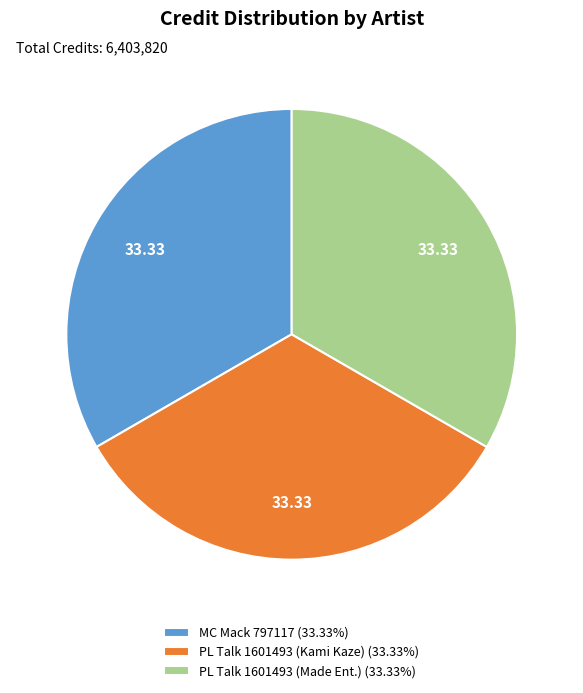

Do PL Talk 1601493 (Kami Kaze) (33.33%) and MC Mack 797117 (33.33%) together represent more than half of the pie?

Yes